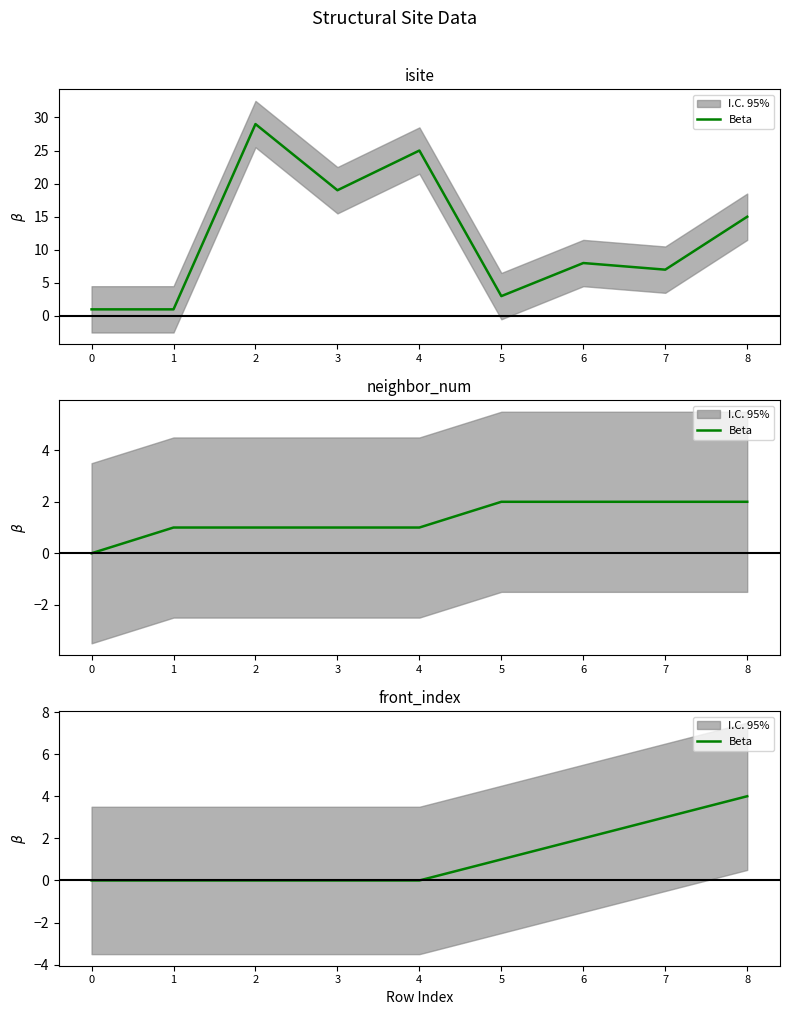

How many lines are shown in the chart?

1